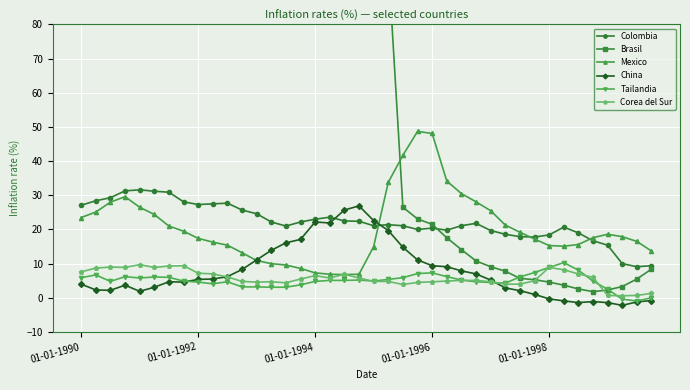

What is the maximum value for Colombia?

31.6